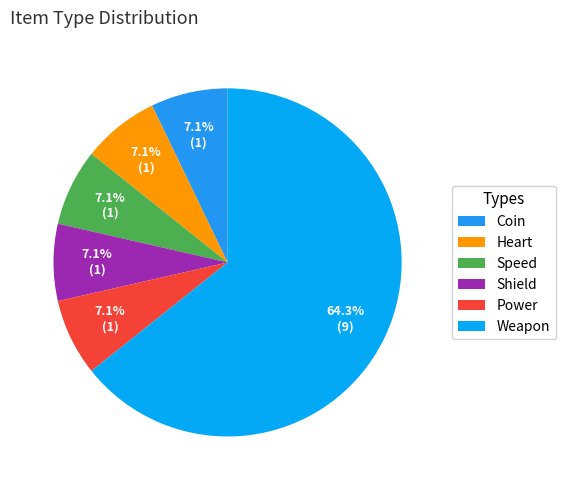

To the nearest percent, what percentage of the pie is Power?

7%